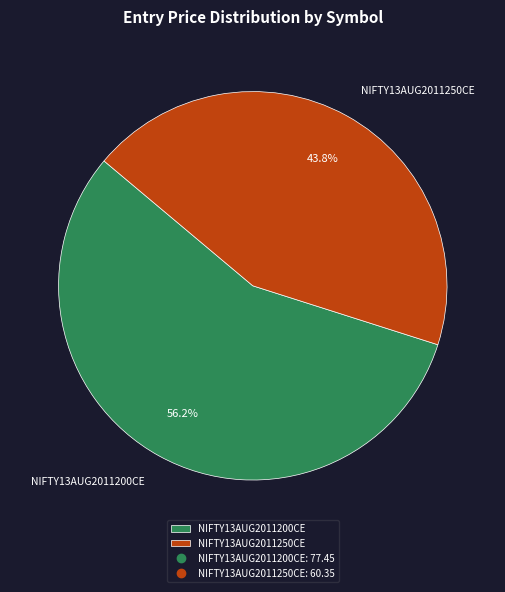

Is it true that NIFTY13AUG2011200CE is 56% of the pie?

True